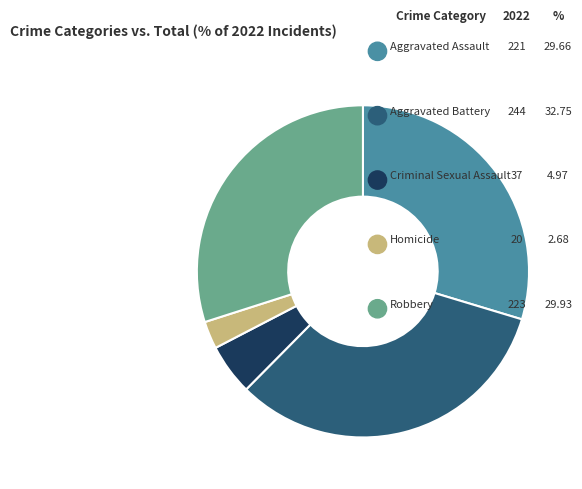

Which slice is the largest?

Aggravated Battery